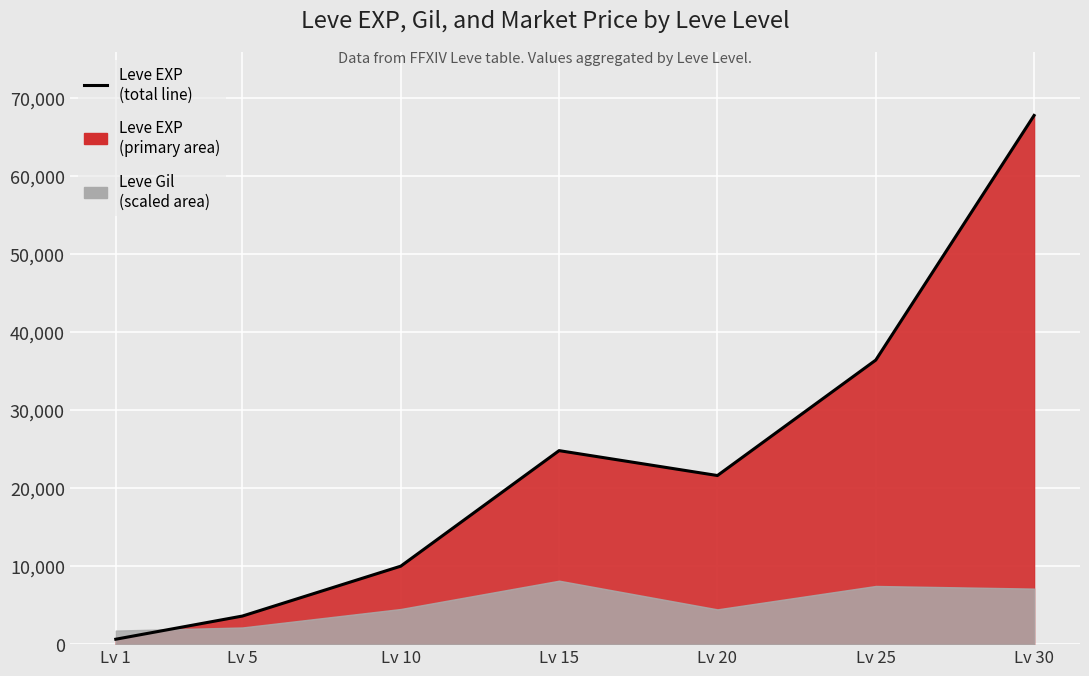

Which has a higher value, Lv 25 or Lv 1?

Lv 25